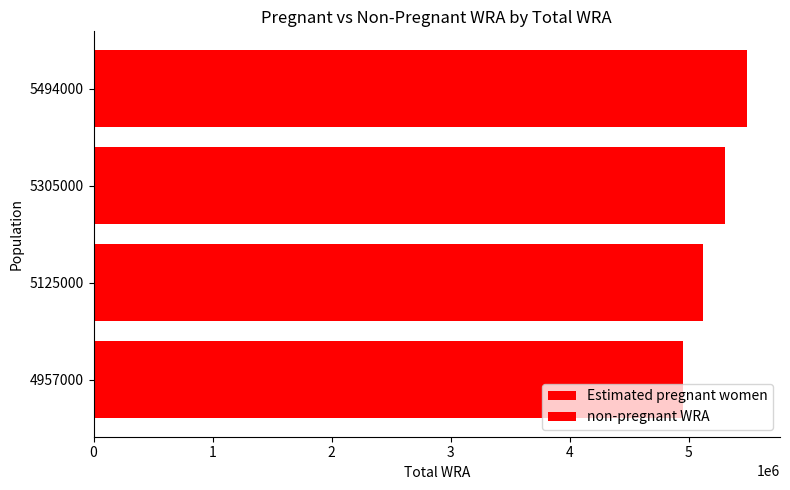

How many data points in Estimated pregnant women are less than 759330?

2